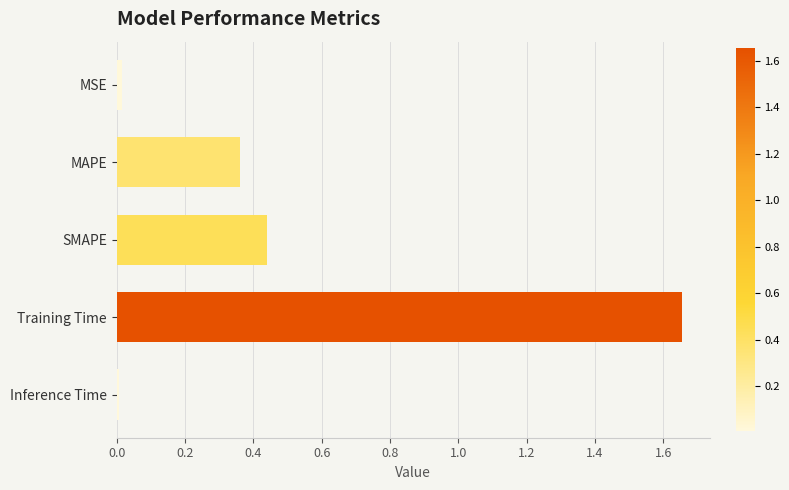

The value at SMAPE is 0.1. True or false?

False